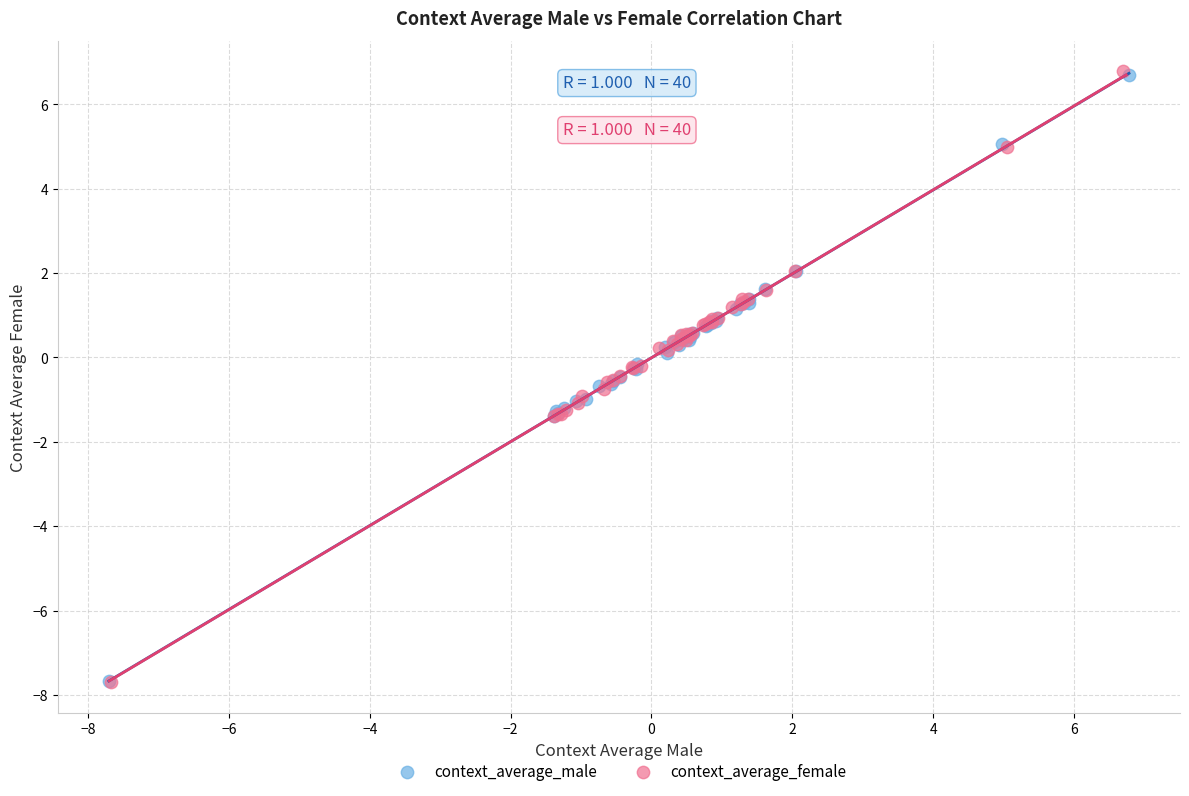

Which series has the widest spread of Y values?

context_average_female